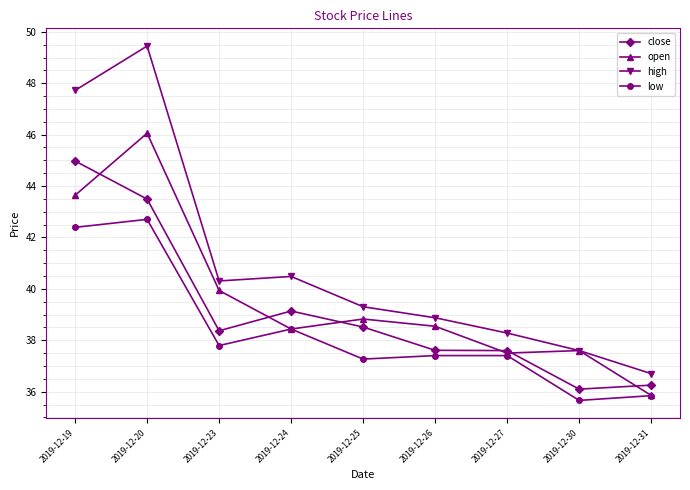

What is the difference between the highest and lowest values at 2019-12-27?

0.9